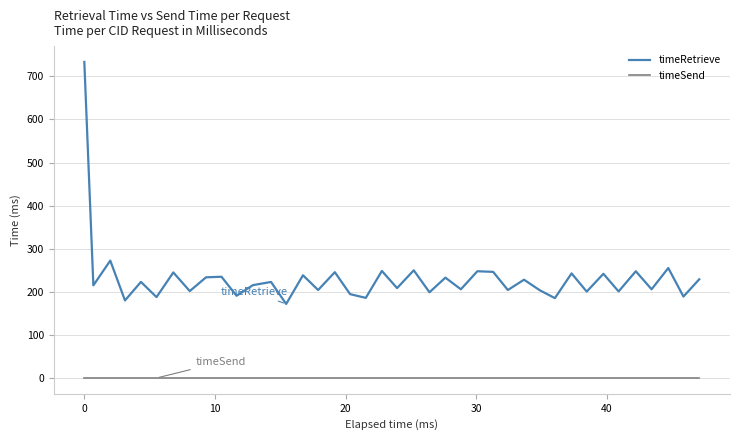

How many values in the timeRetrieve series are below 222?

20